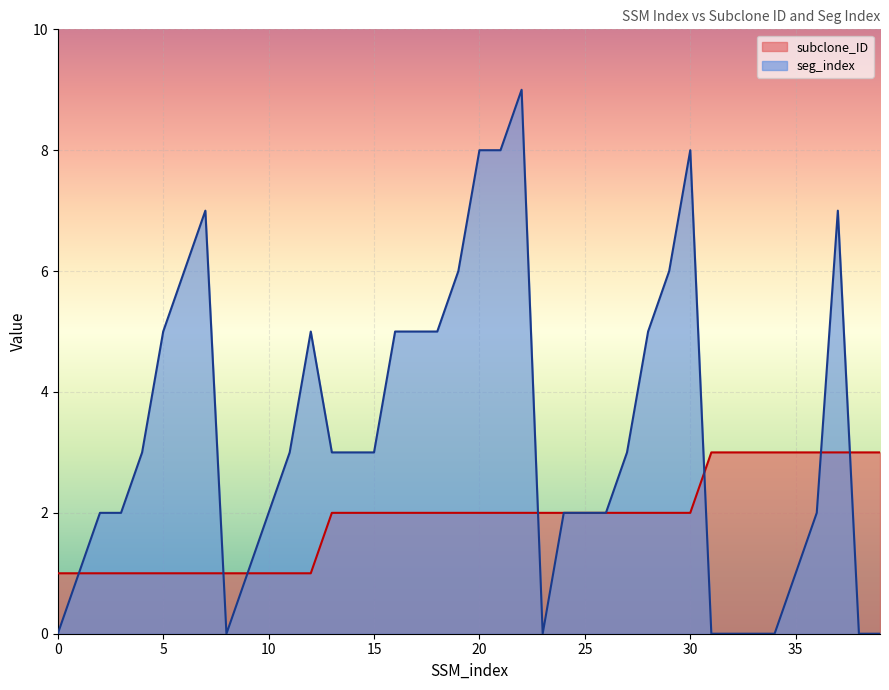

Reading right to left, transcribe all the data shown in this chart.

subclone_ID: 39=3	38=3	37=3	36=3	35=3	34=3	33=3	32=3	31=3	30=2	29=2	28=2	27=2	26=2	25=2	24=2	23=2	22=2	21=2	20=2	19=2	18=2	17=2	16=2	15=2	14=2	13=2	12=1	11=1	10=1	9=1	8=1	7=1	6=1	5=1	4=1	3=1	2=1	1=1	0=1
seg_index: 39=0	38=0	37=7	36=2	35=1	34=0	33=0	32=0	31=0	30=8	29=6	28=5	27=3	26=2	25=2	24=2	23=0	22=9	21=8	20=8	19=6	18=5	17=5	16=5	15=3	14=3	13=3	12=5	11=3	10=2	9=1	8=0	7=7	6=6	5=5	4=3	3=2	2=2	1=1	0=0